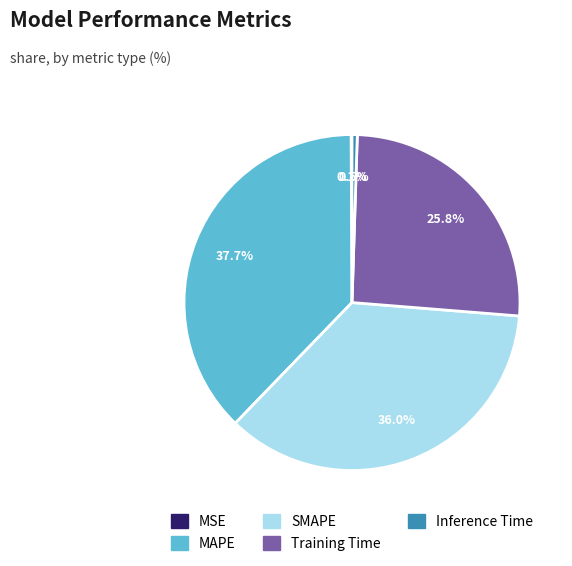

Is it true that SMAPE is 30% of the pie?

False